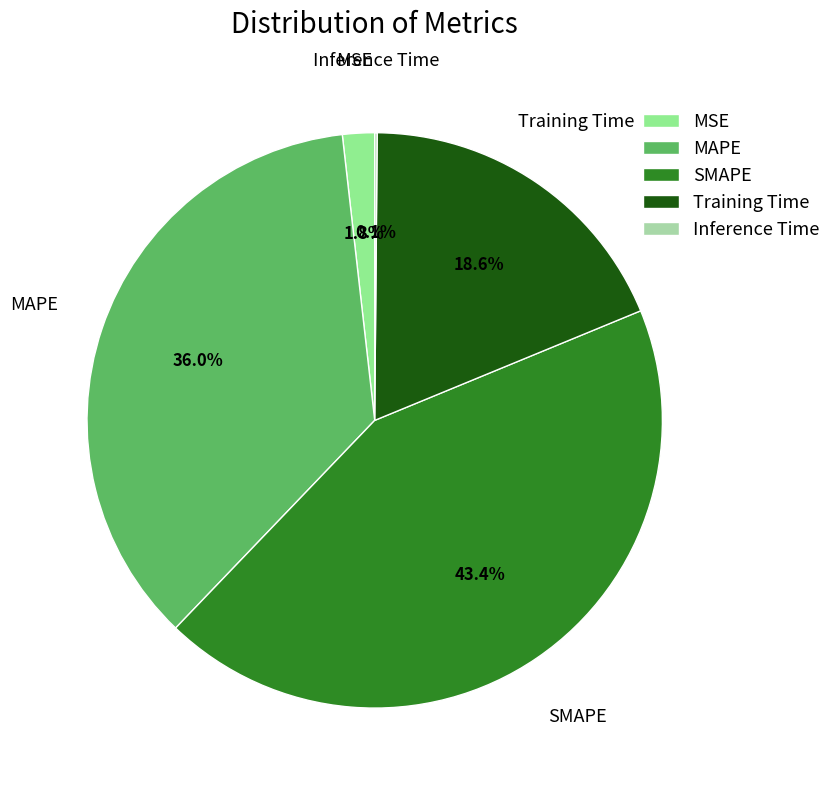

Does MSE represent more than half of the total?

No